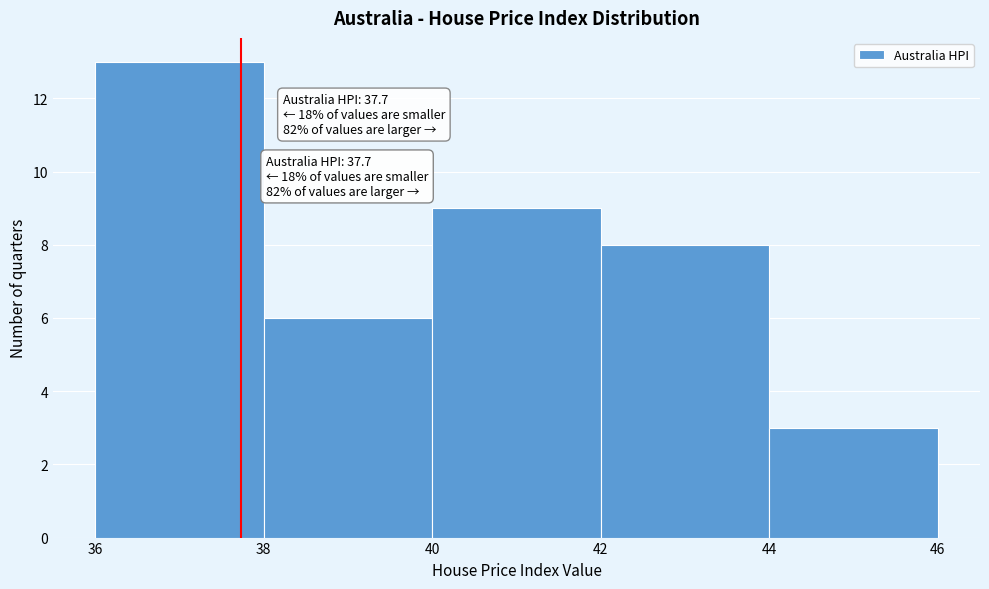

Over which range of the x-axis is the bar tallest?

36 to 38